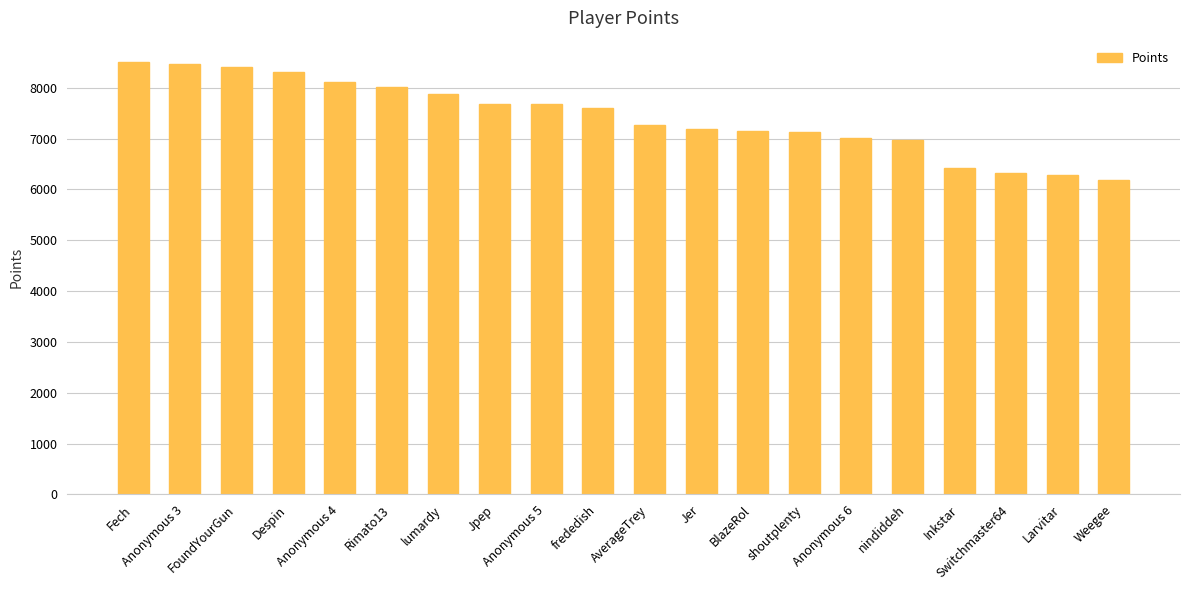

What is the value of the 19th bar from the left?

6276